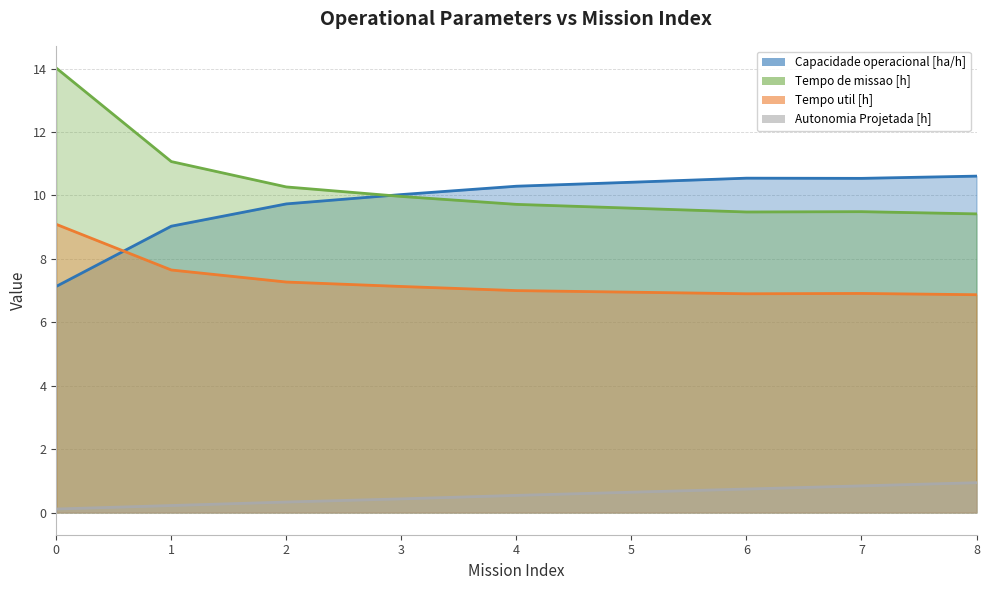

What is the sum of all Capacidade operacional [ha/h] values?

88.3